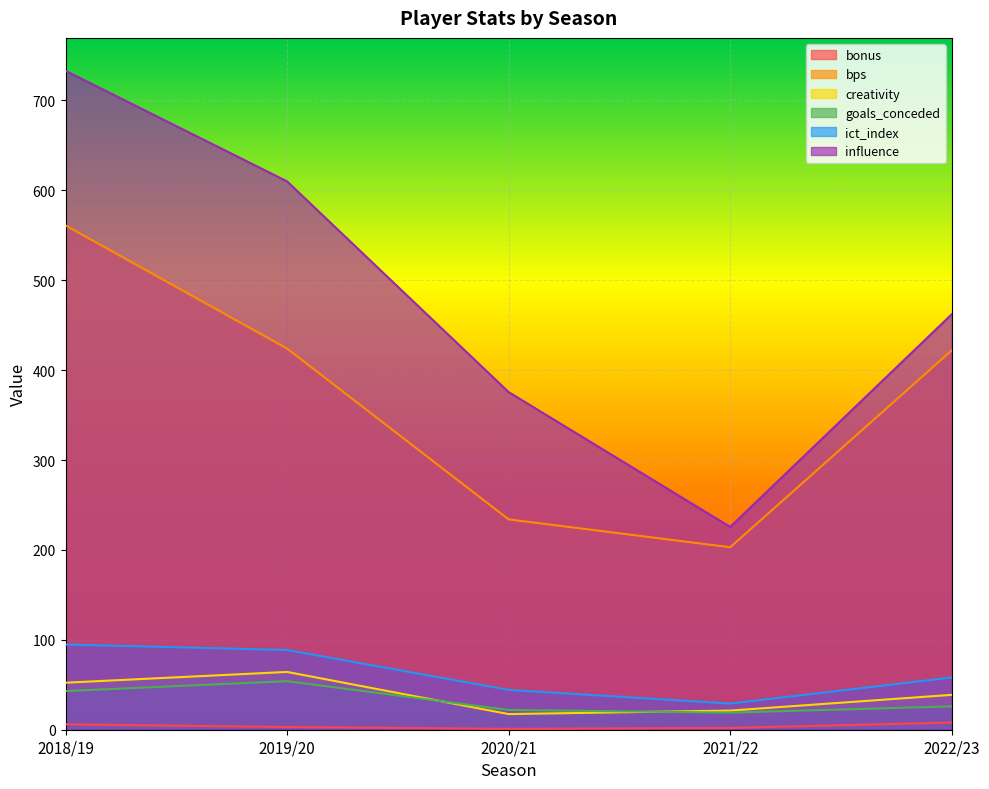

At which category does influence reach its first local valley?

2021/22